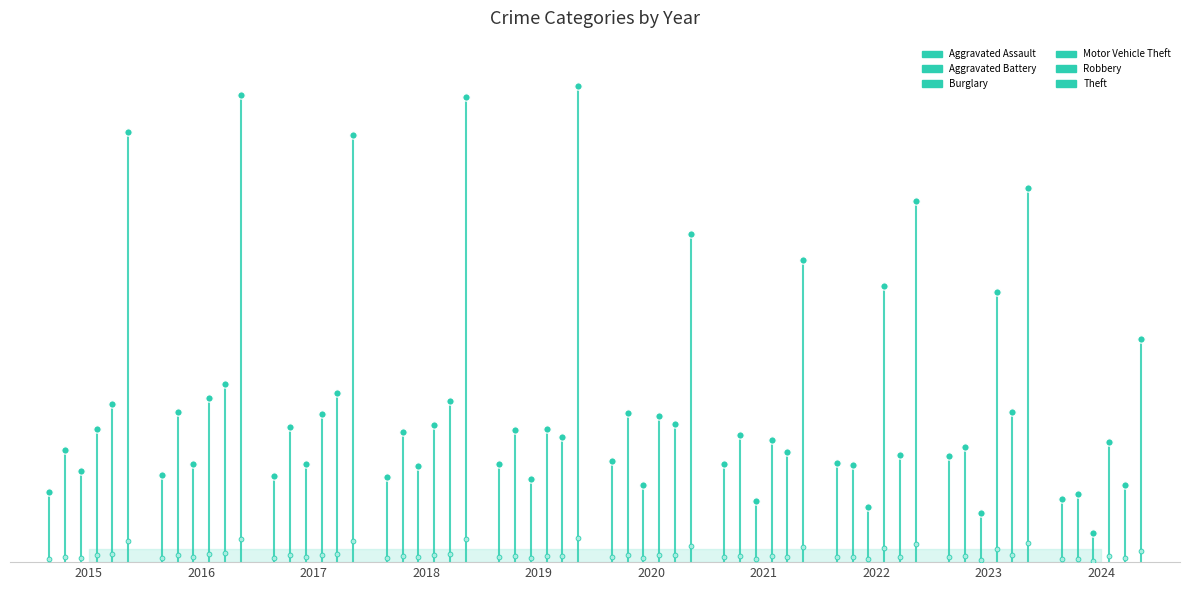

Which series has the largest total across all categories?

Motor Vehicle Theft